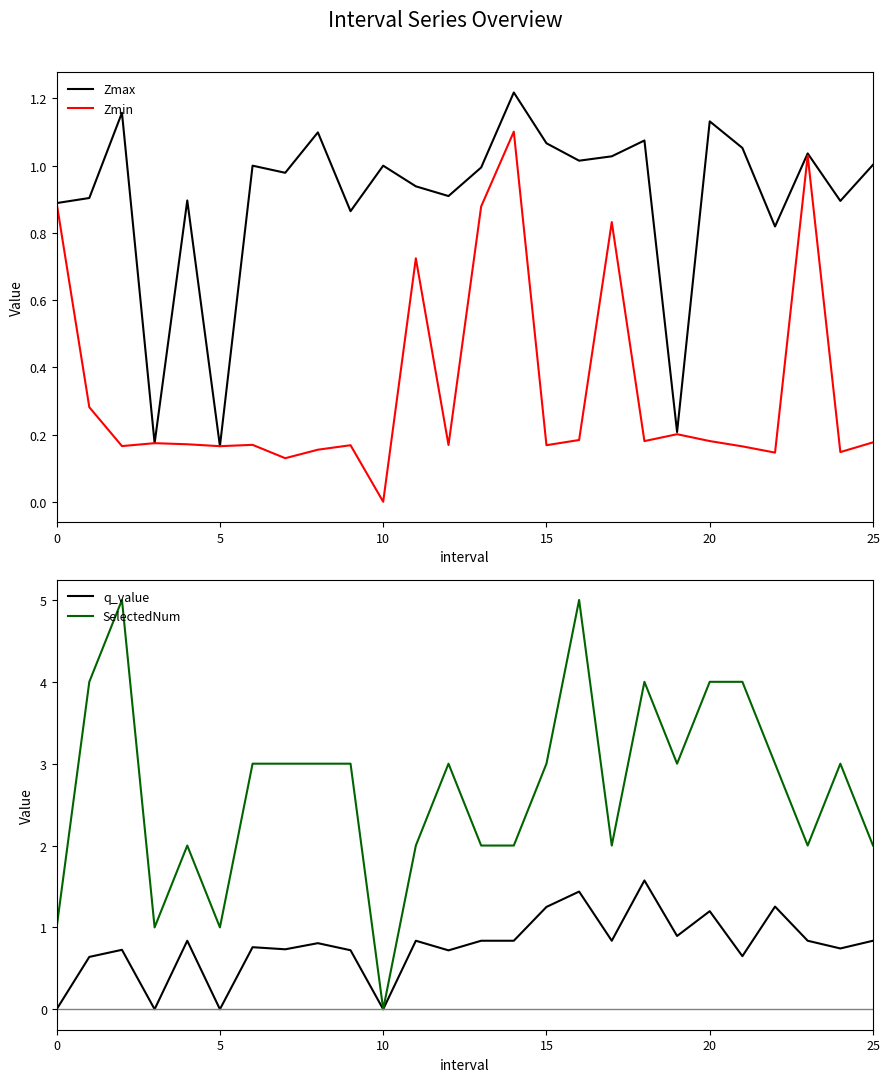

How many values in the SelectedNum series exceed 3?

6